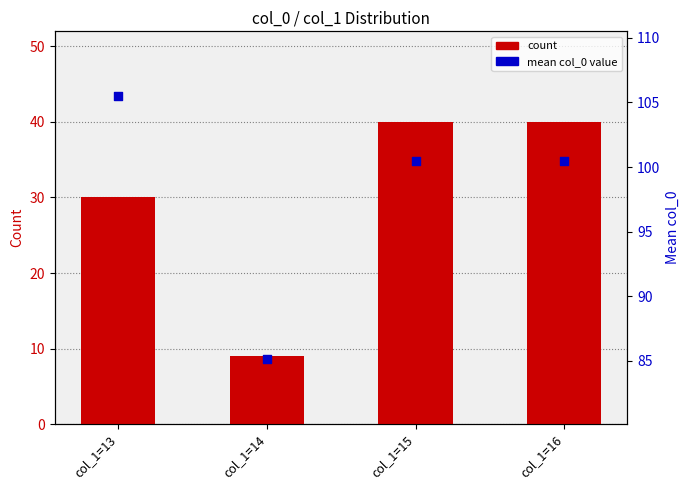

Which series contains the highest Y value?

mean col_0